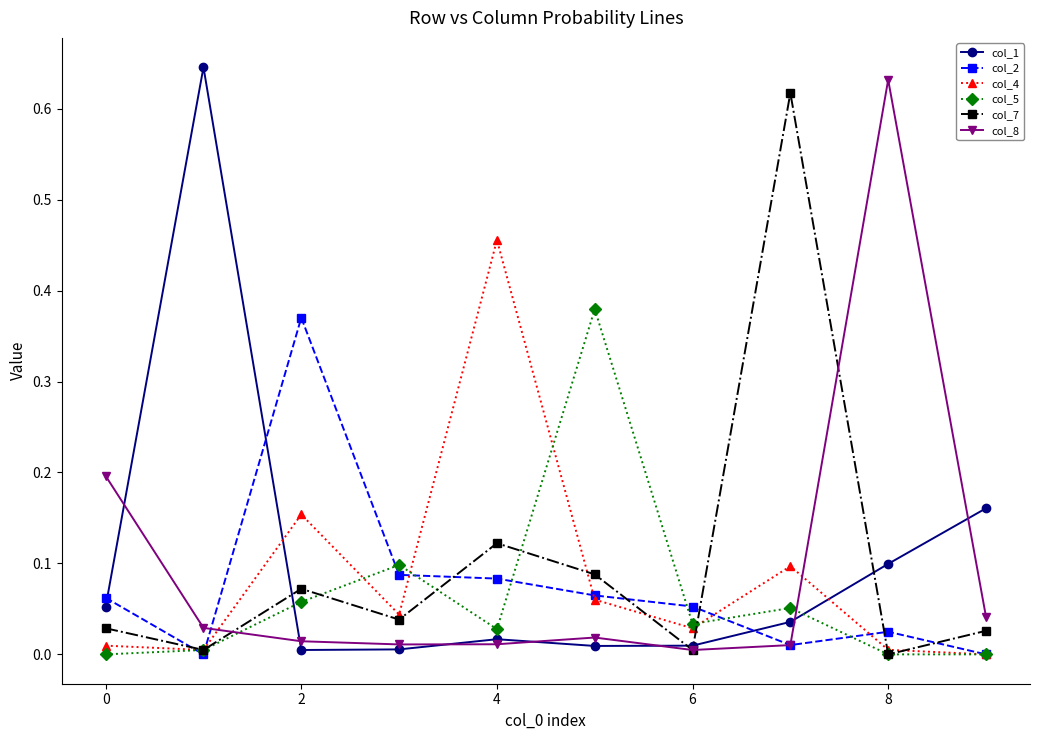

List the series in order of their peak value, lowest first.

col_2, col_5, col_4, col_7, col_8, col_1